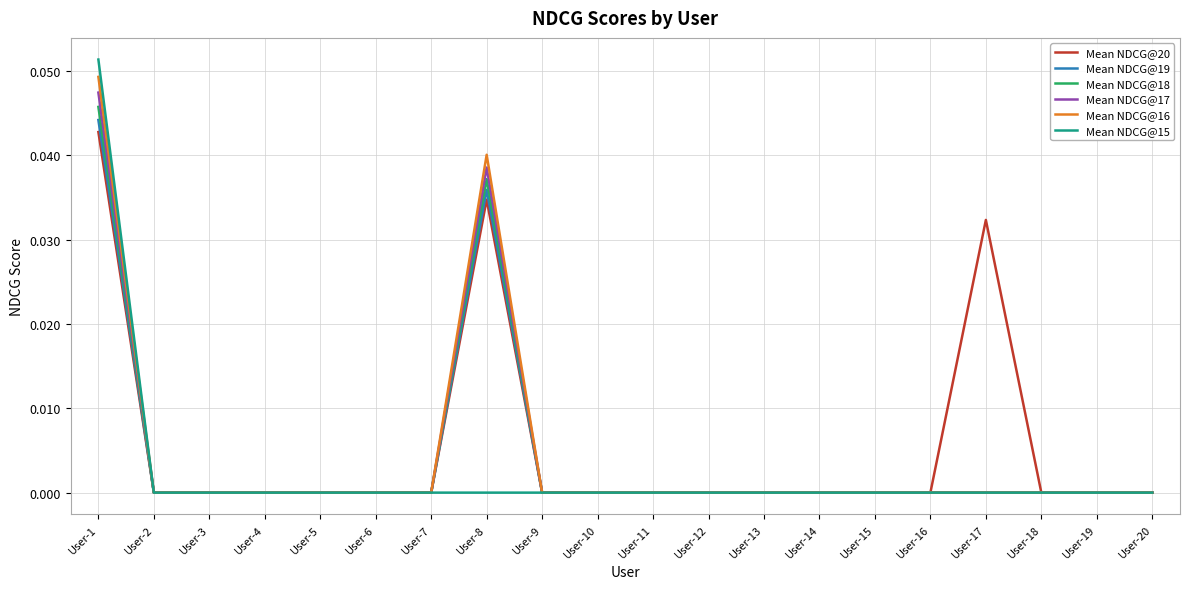

Which category has the highest value in the Mean NDCG@20 series?

User-1